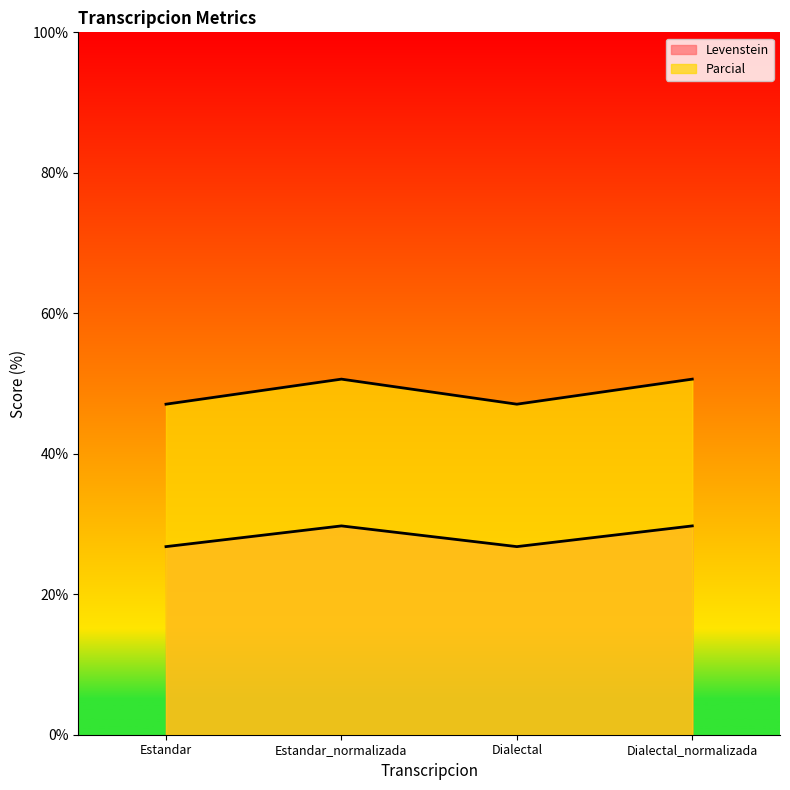

Where is Parcial nearest to the value 48?

Estandar